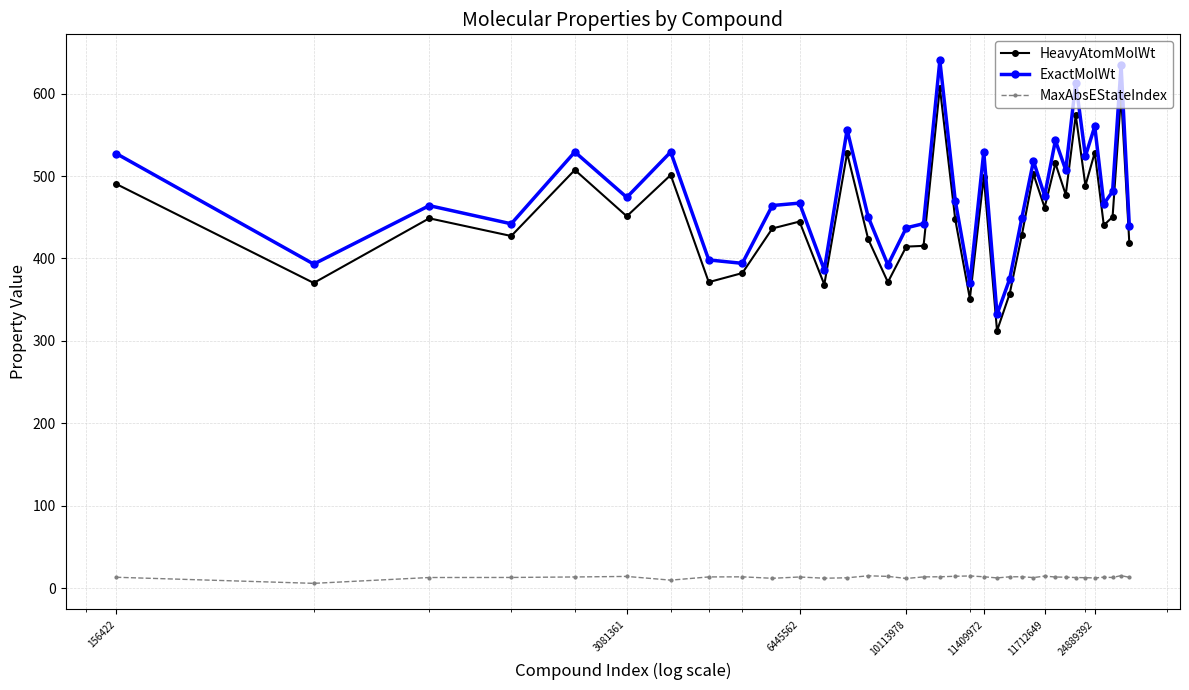

What is the value of the HeavyAtomMolWt point at the 12th from the left?

368.3